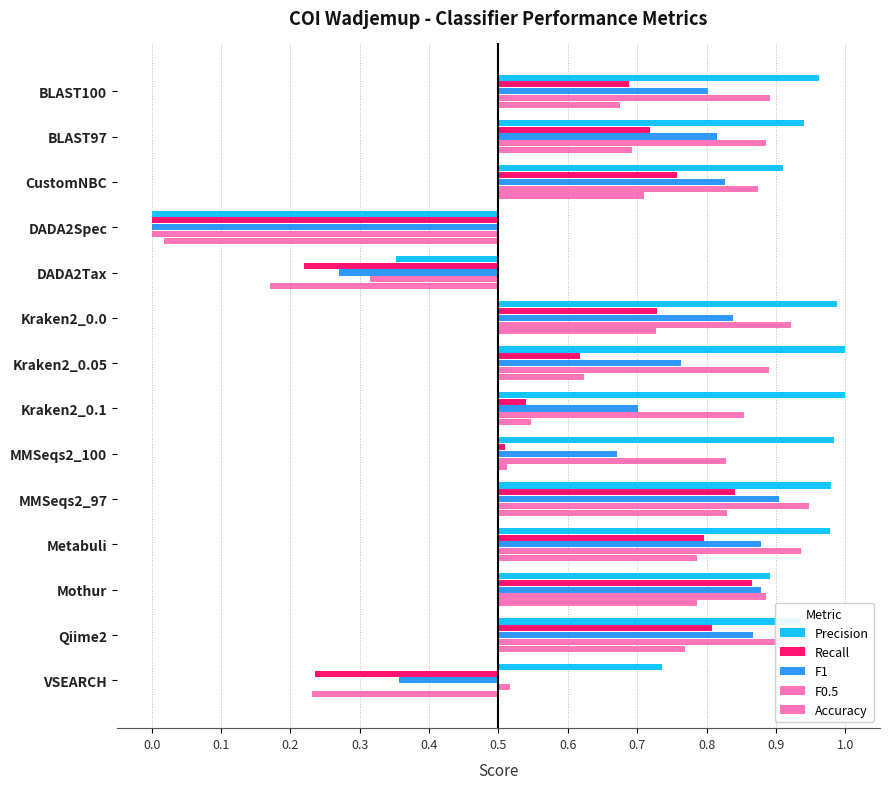

How many data points in Accuracy are less than 0?

3